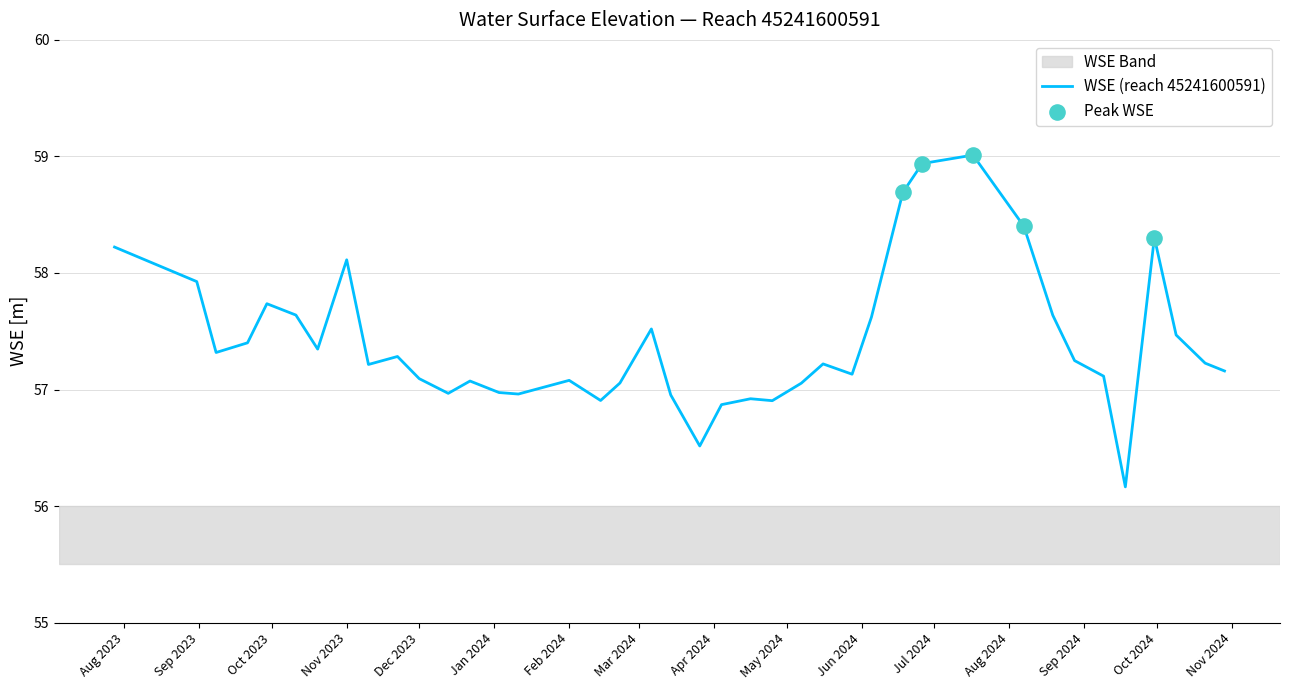

What is the minimum value shown in the chart?

56.2